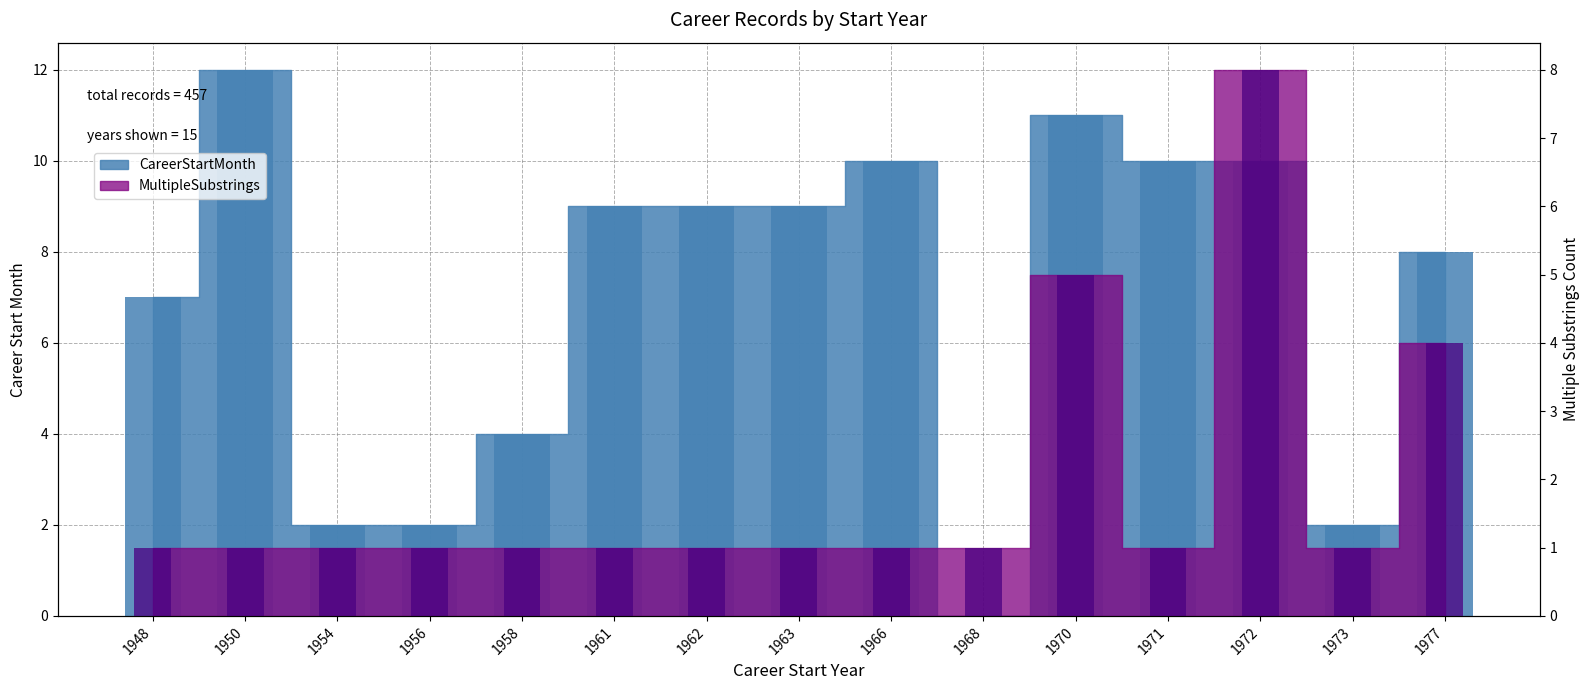

What is the value of the MultipleSubstrings bar at the 11th from the left?

5